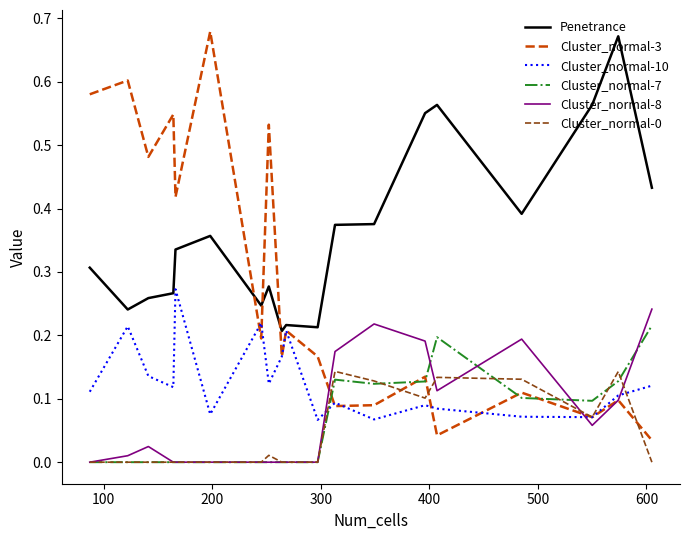

Which series has the widest spread of values?

Cluster_normal-3